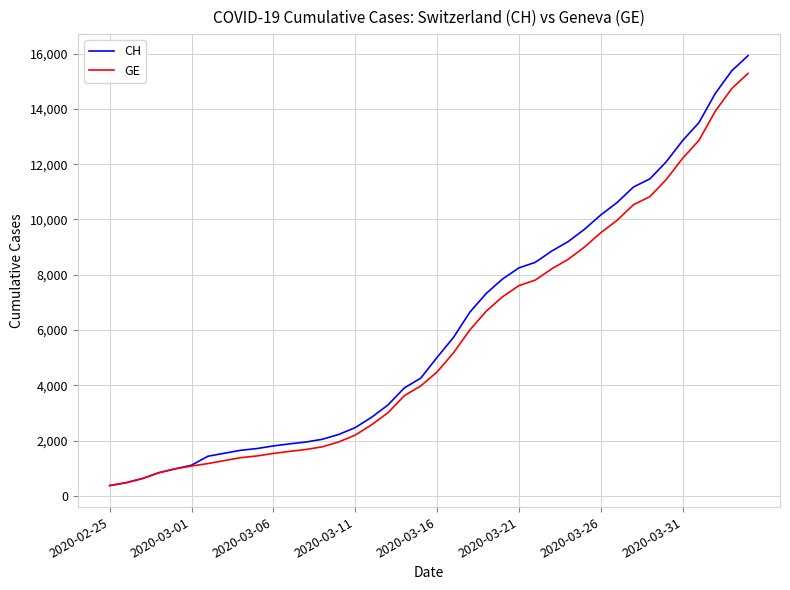

What is the minimum value shown in the chart?

375